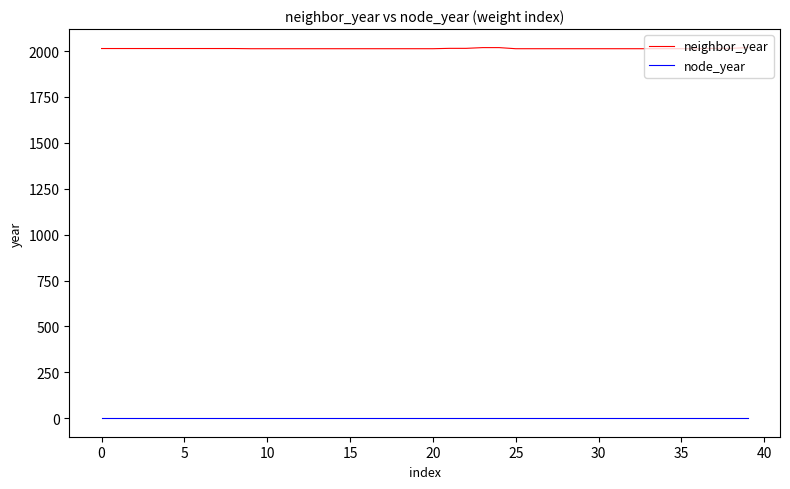

List the series in order of their overall mean, highest first.

neighbor_year, node_year